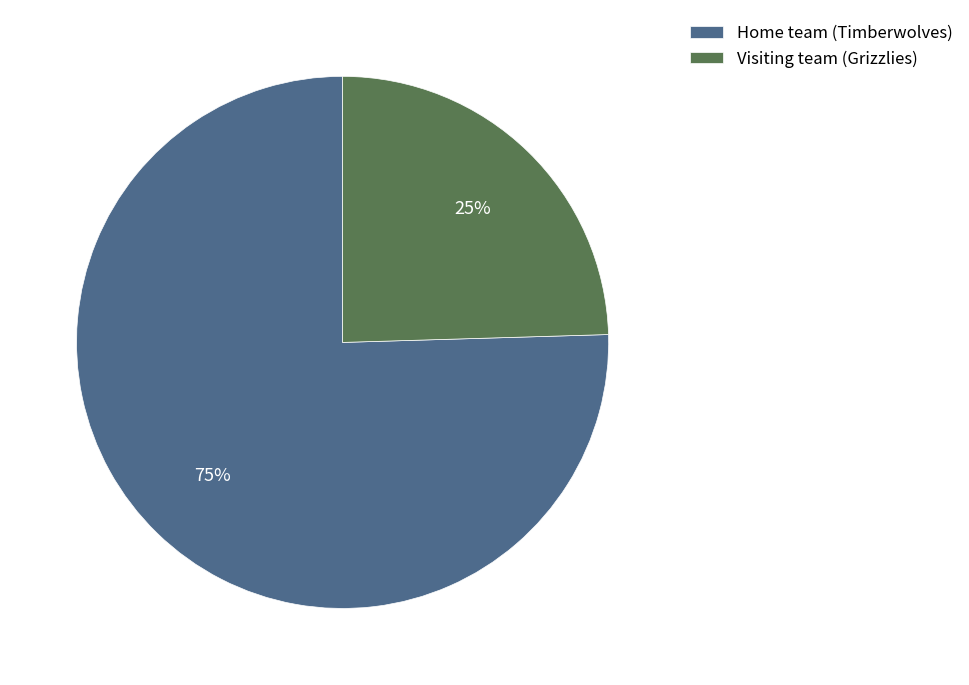

Which has a higher value, Visiting team (Grizzlies) or Home team (Timberwolves)?

Home team (Timberwolves)